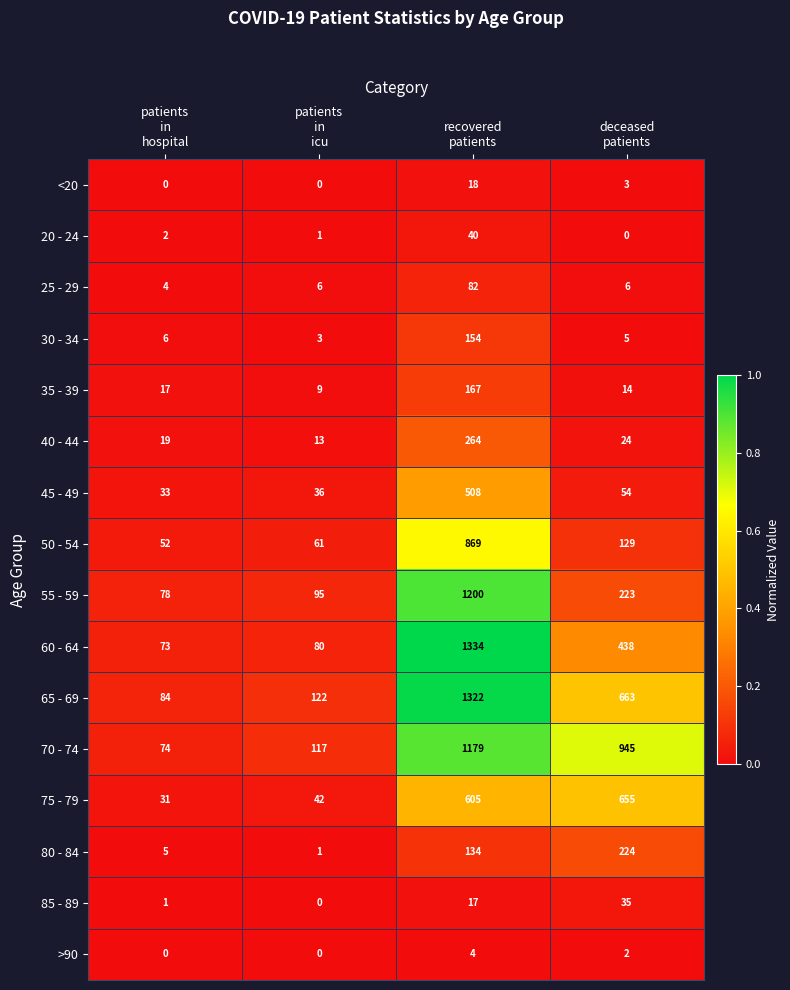

At how many categories does at least one series exceed 75?

4